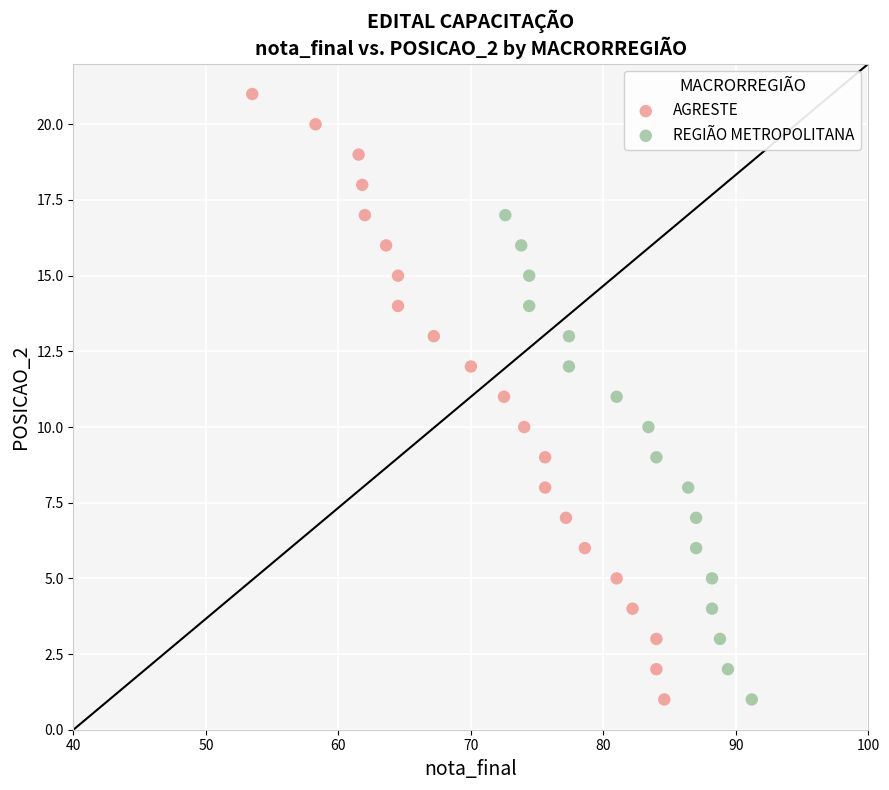

Which series has the widest spread of Y values?

AGRESTE